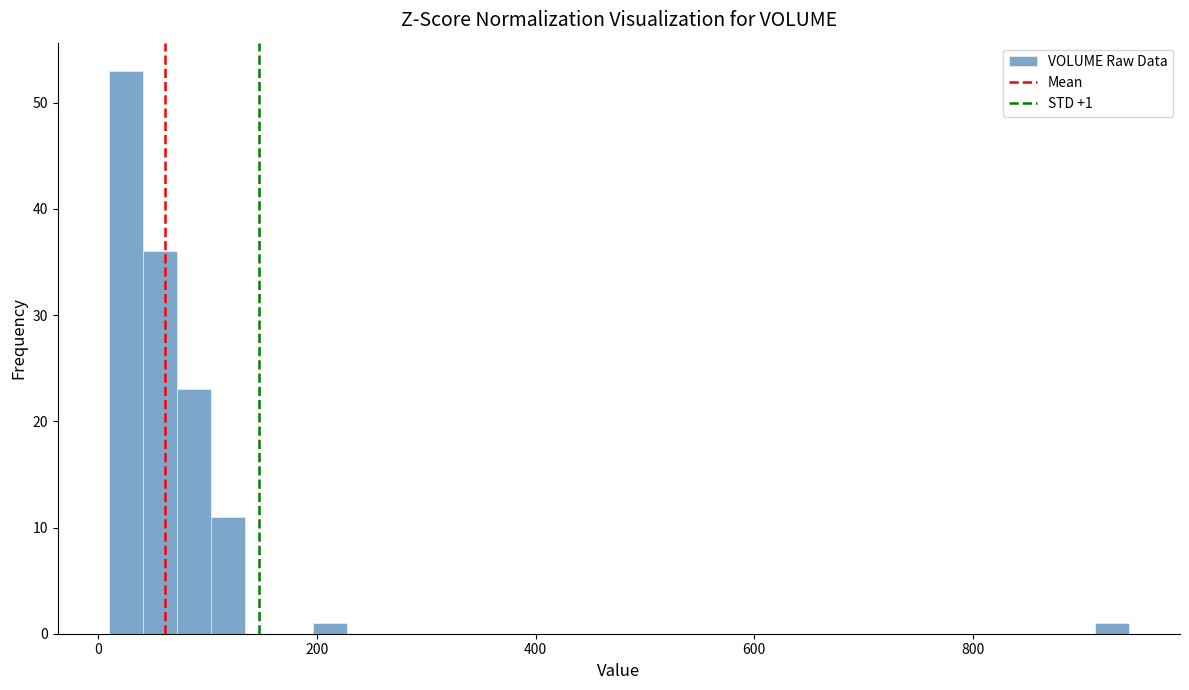

Read against the x-axis, roughly where is the centre of the tallest bar?

20